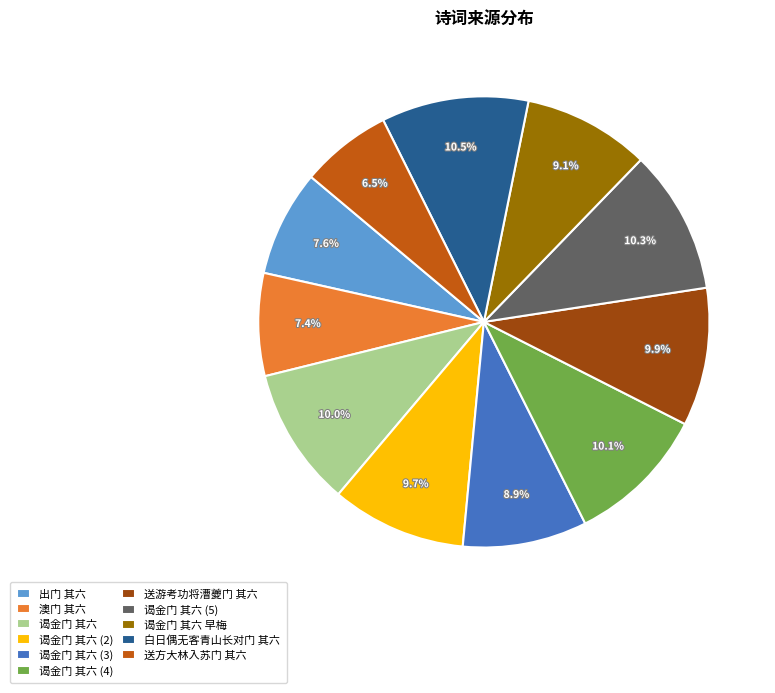

True or false: 谒金门 其六 accounts for 10% of the total.

True